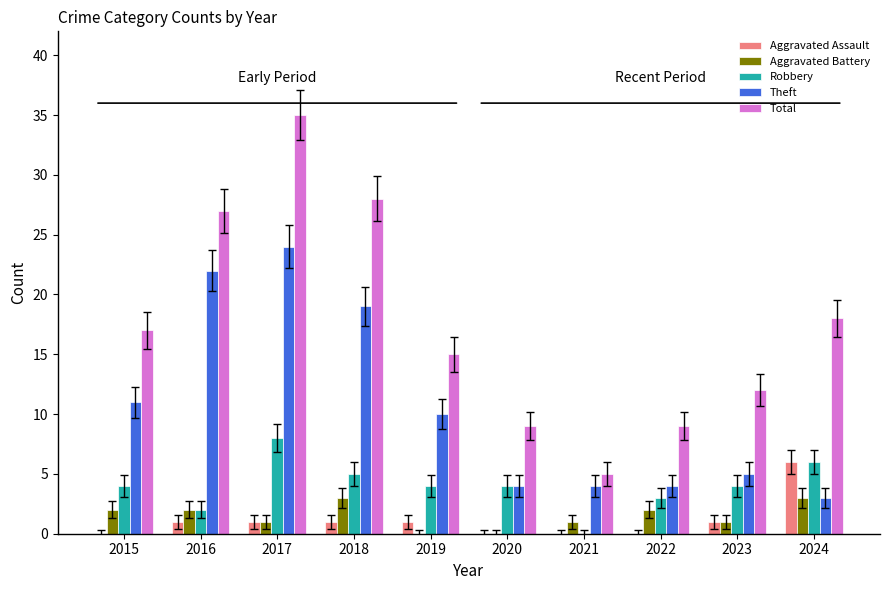

What is the sum of all Aggravated Assault values?

11